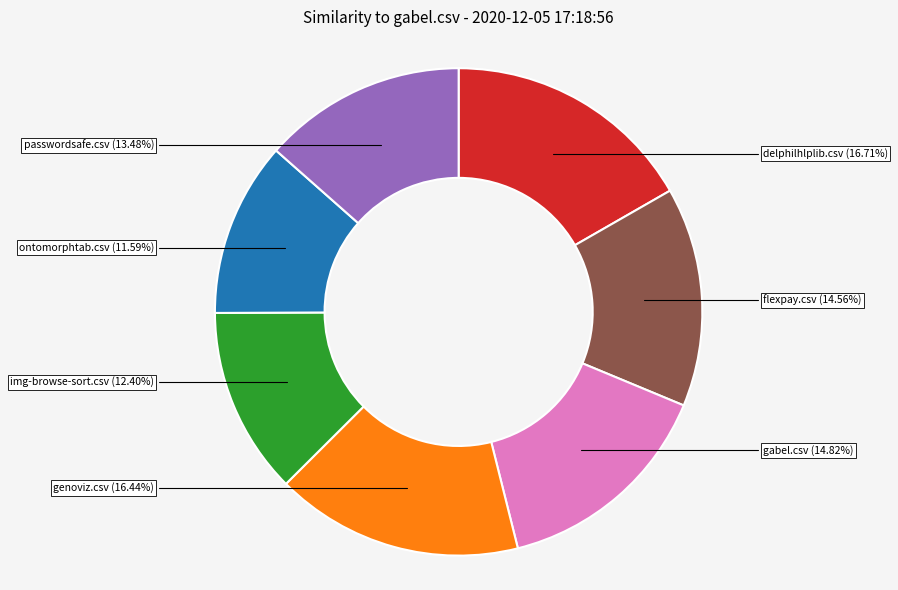

How many segments does this pie chart have?

7